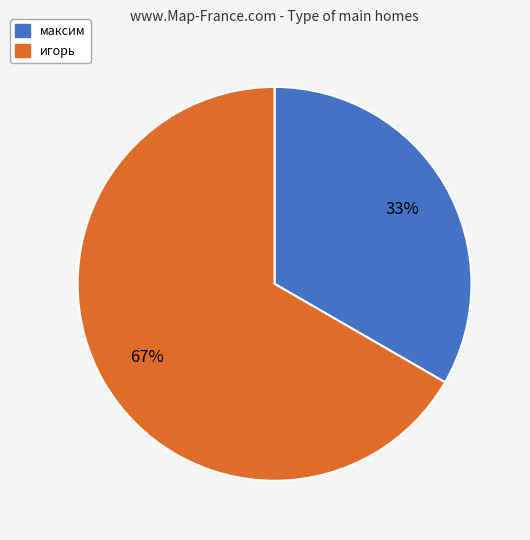

Is the sum of максим and игорь greater than half?

Yes